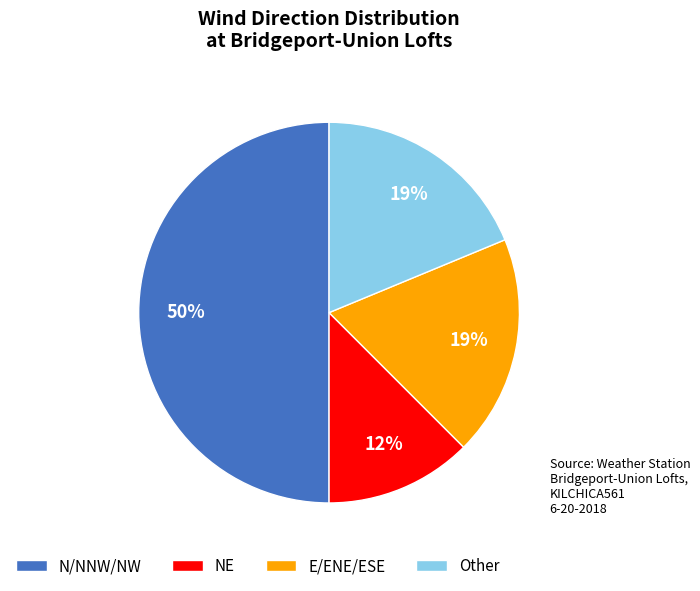

Which slice is the smallest?

NE